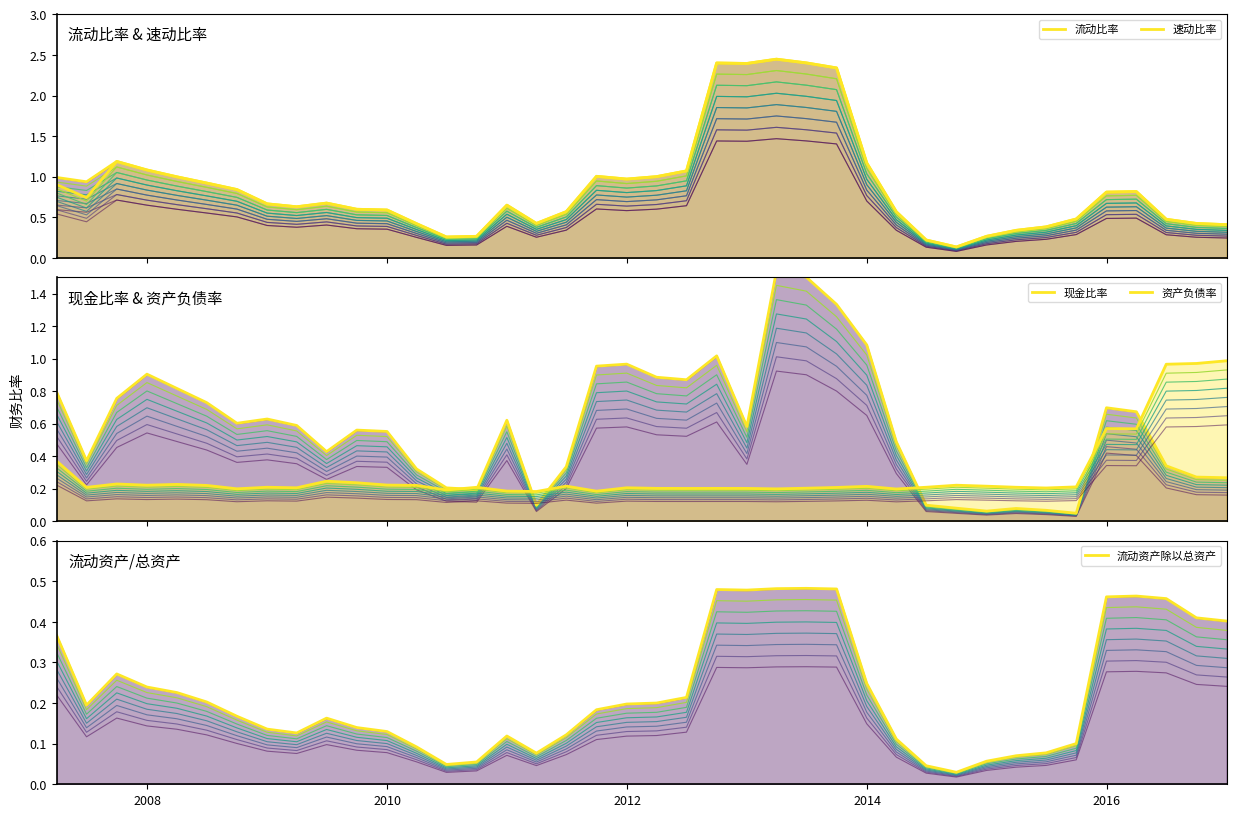

Which series has the largest range (max minus min)?

流动比率